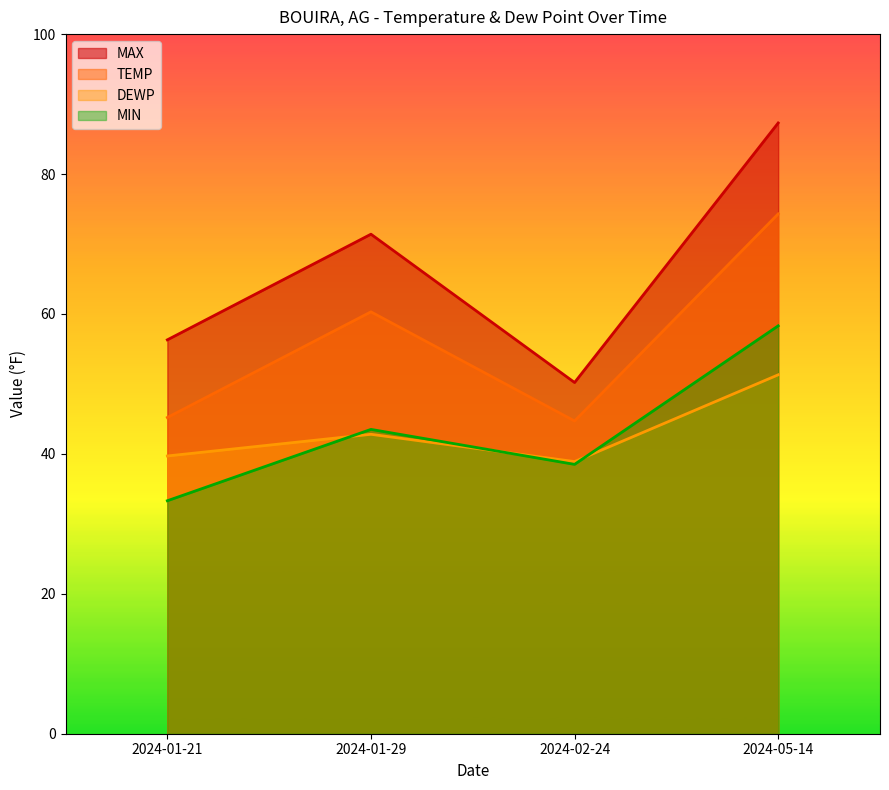

What is the label of the 1st point from the right?

2024-05-14